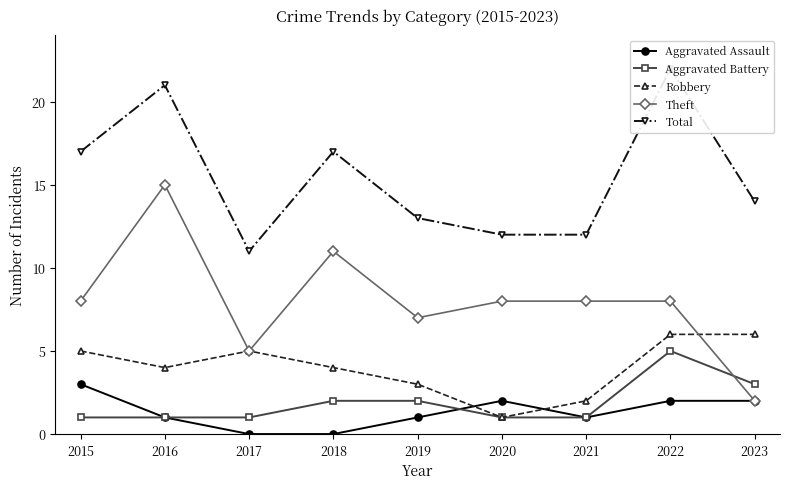

List the series in order of their peak value, highest first.

Total, Theft, Robbery, Aggravated Battery, Aggravated Assault